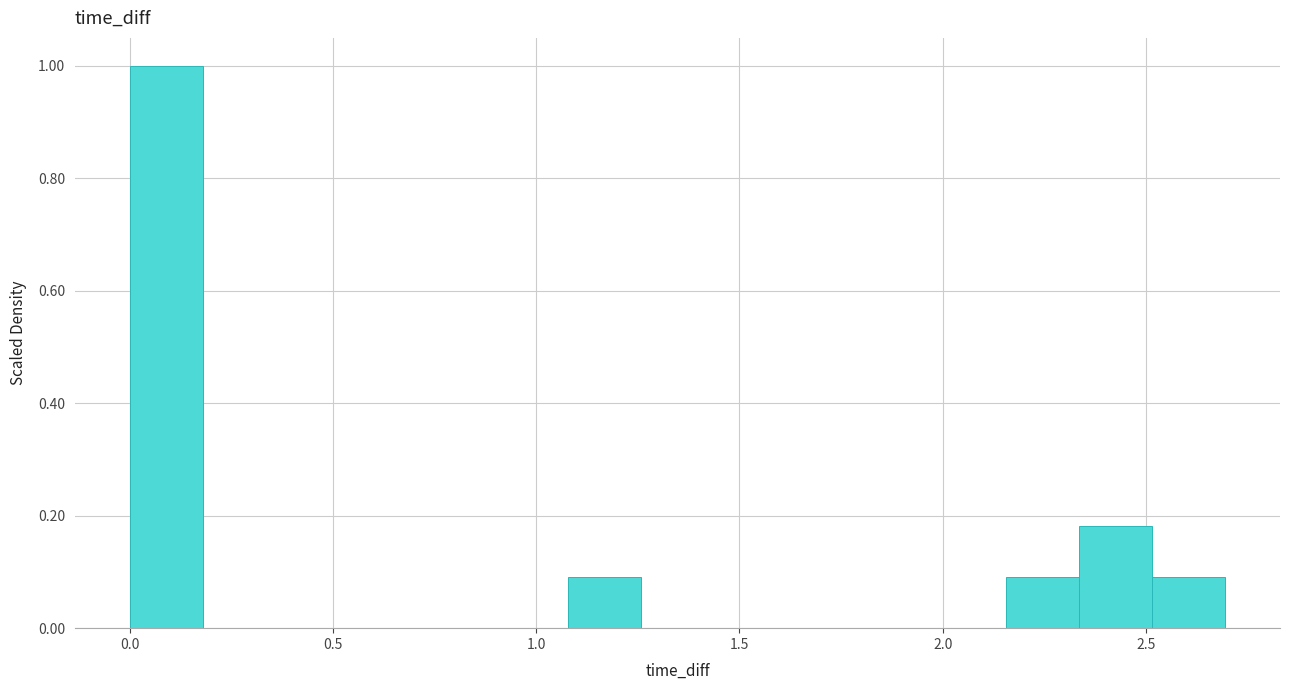

Around what value on the x-axis is the tallest bar? Give the approximate position of its centre, as read against the axis.

0.10